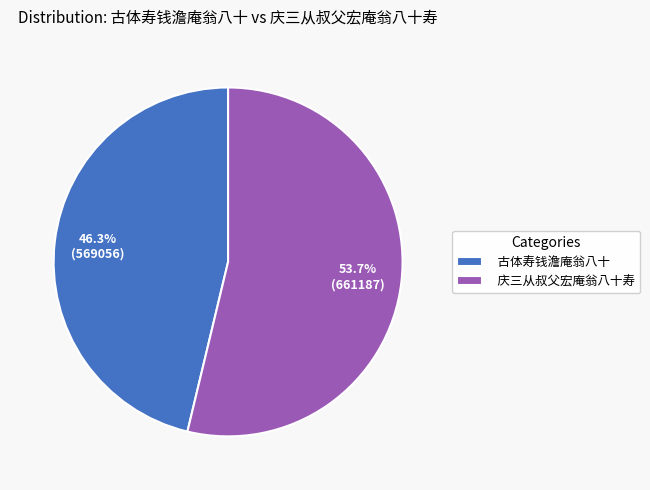

Between 庆三从叔父宏庵翁八十寿 and 古体寿钱澹庵翁八十, which is larger?

庆三从叔父宏庵翁八十寿